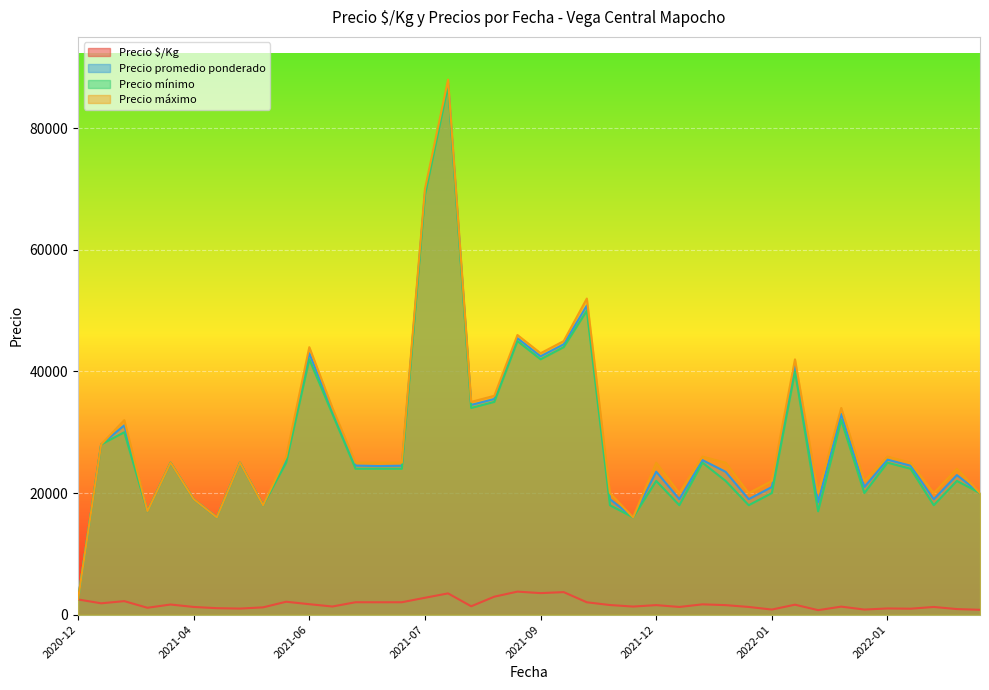

Is the value of Precio mínimo at 2022-03-09 greater than the value of Precio $/Kg at 2021-10-20?

Yes